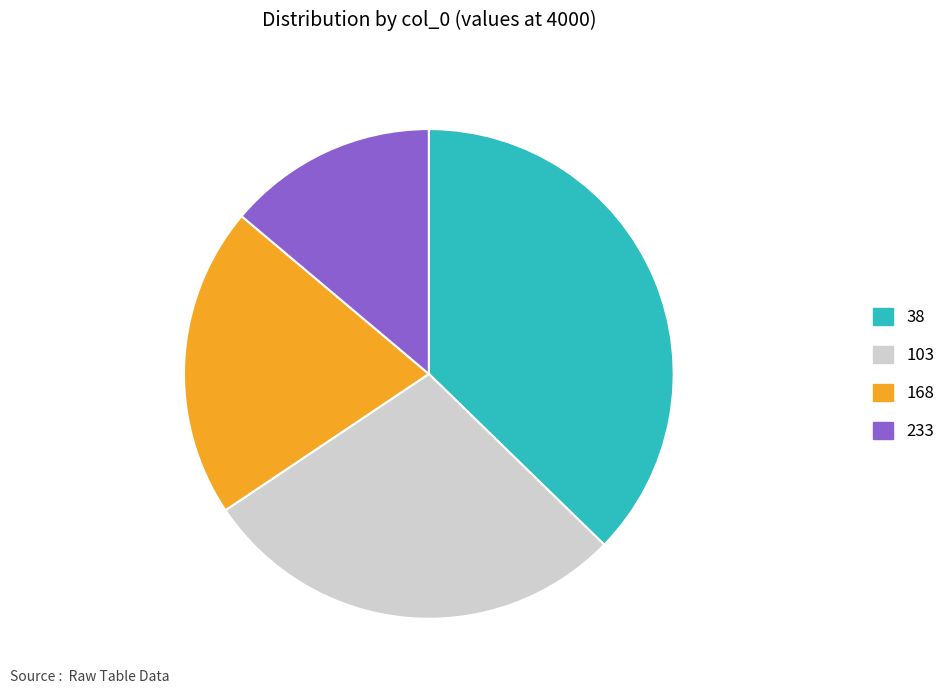

Rank the categories by value from highest to lowest.

38, 103, 168, 233